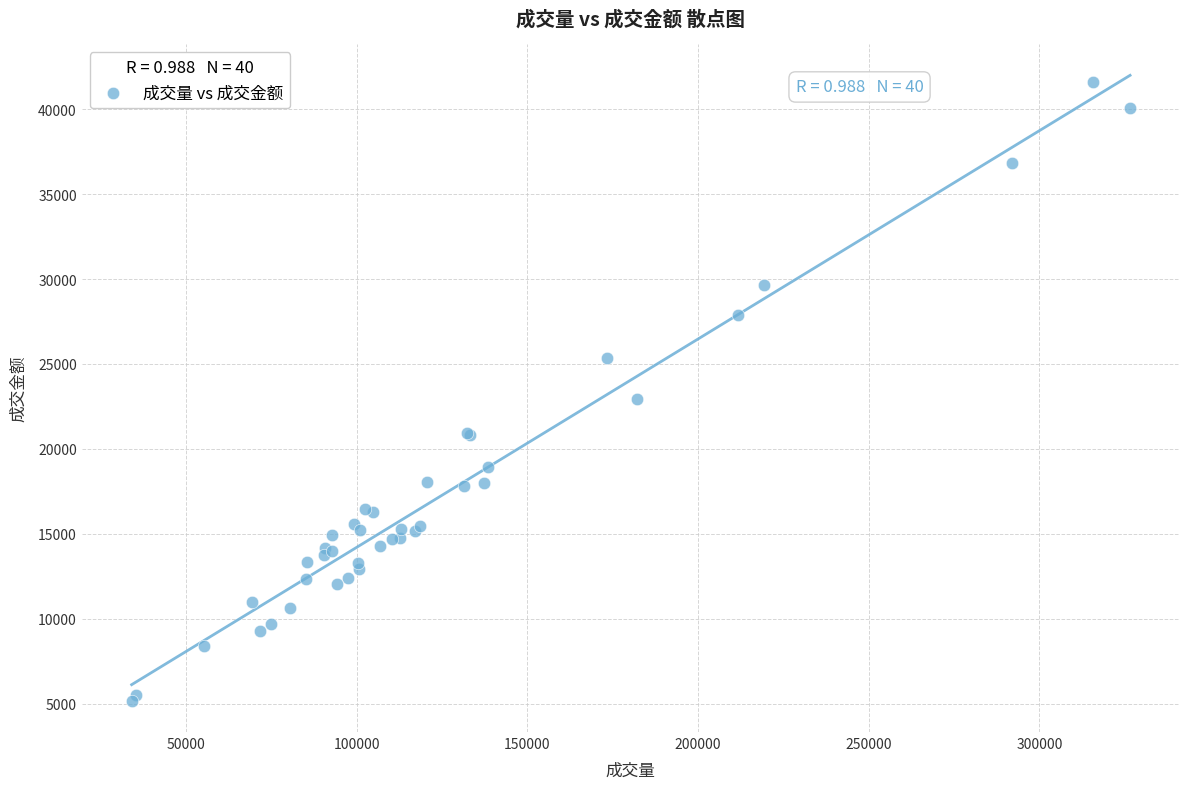

What Y value in the scatter plot is closest to 23382?

22911